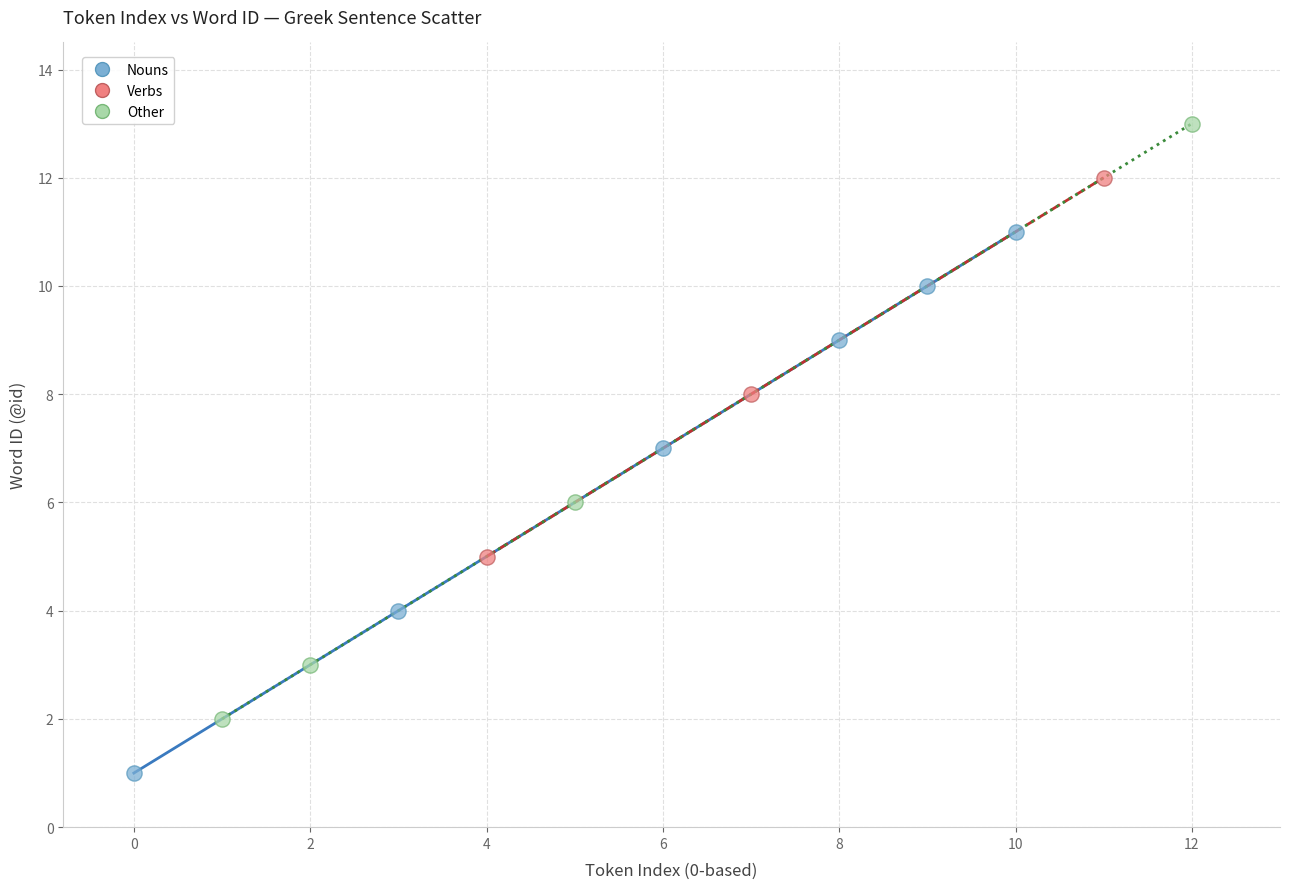

Which series has the largest Y range (max minus min)?

Other